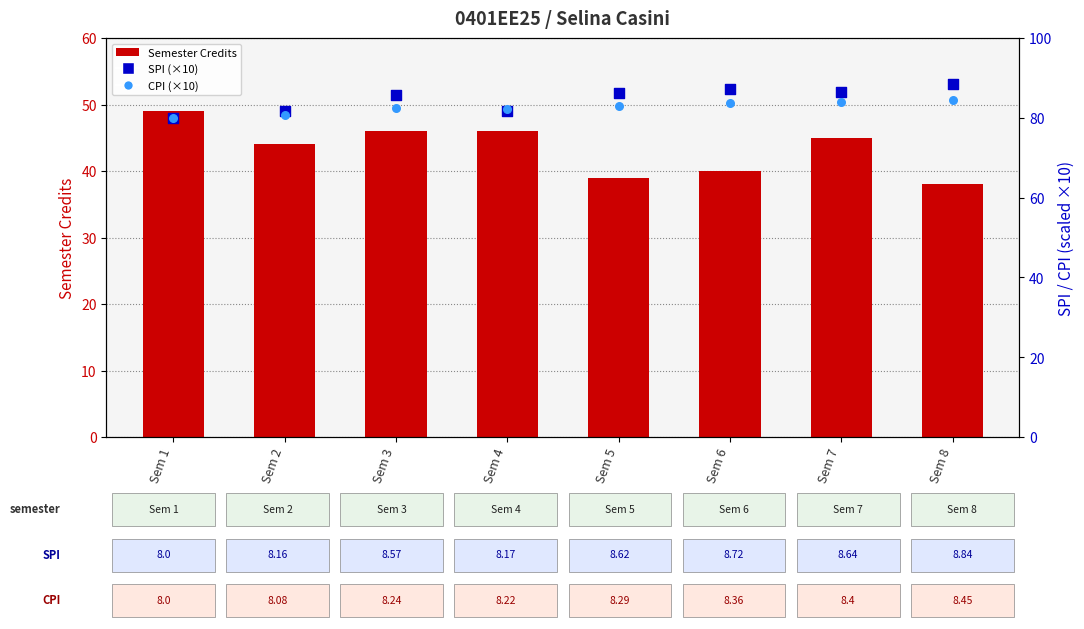

What are all the series names shown in the legend?

Semester Credits, SPI (×10), CPI (×10)